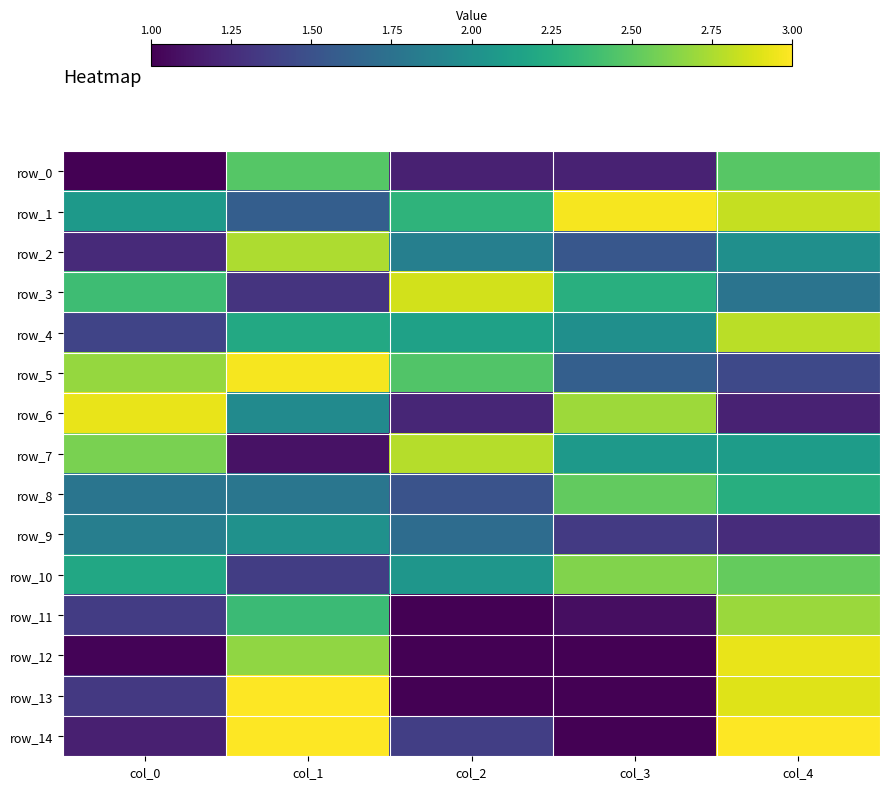

Count the number of categories in the chart.

5